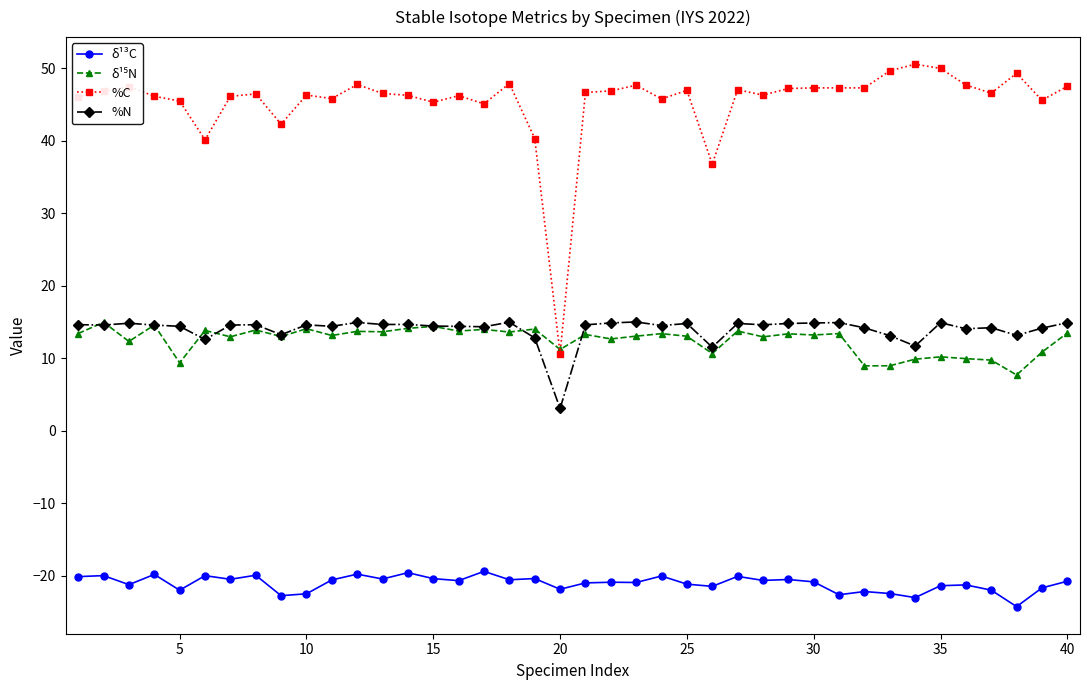

What is the maximum value for %N?

15.0